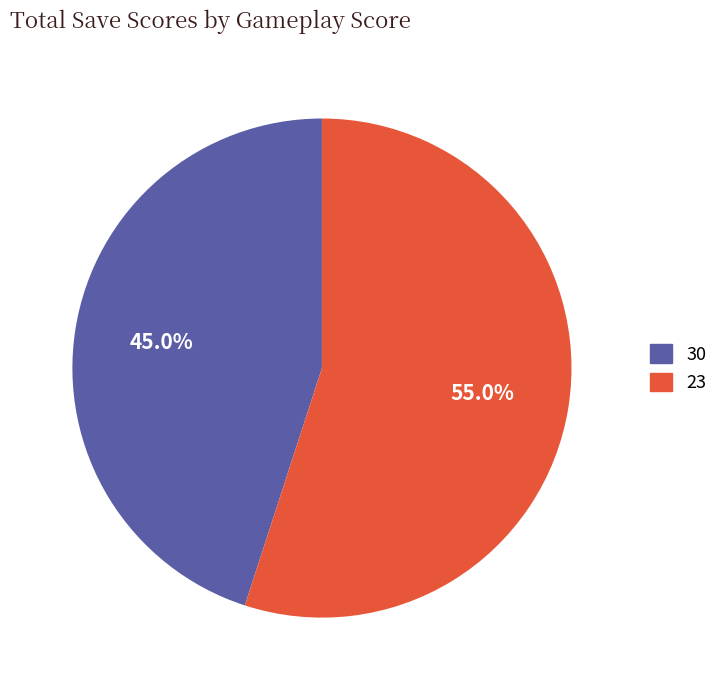

Is there any slice that represents more than half of the pie?

Yes